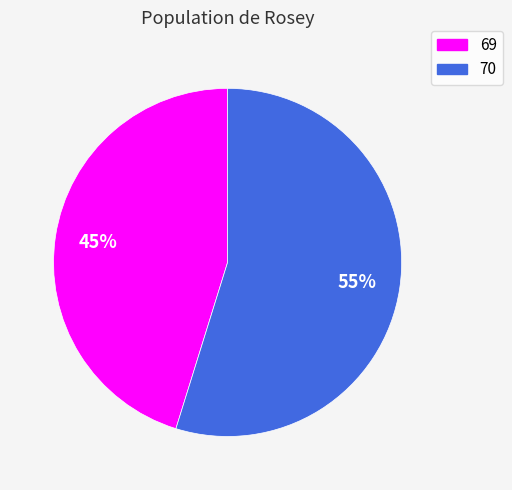

To the nearest percent, what portion does 69 represent?

45%